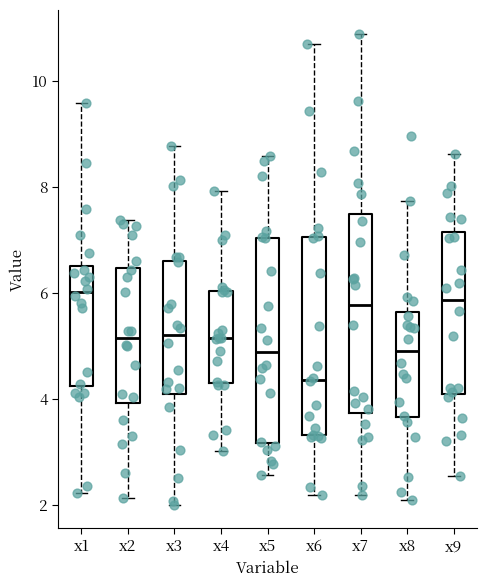

Where does the lower whisker of the box for x6 end on the y-axis? The values are not printed on the chart, so give them approximately, as read against the axis.

2.2